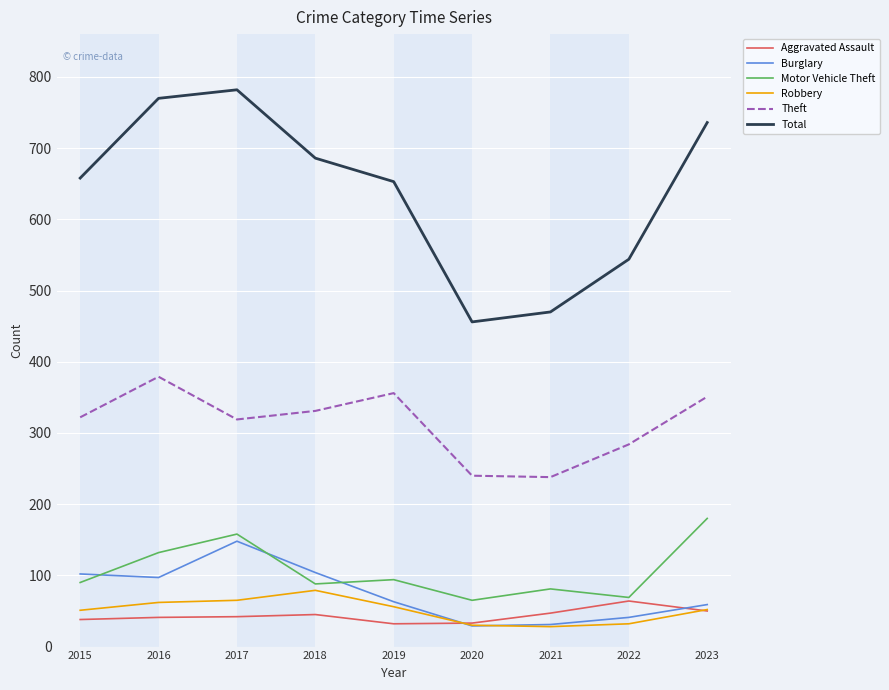

At how many categories does at least one series exceed 674?

4